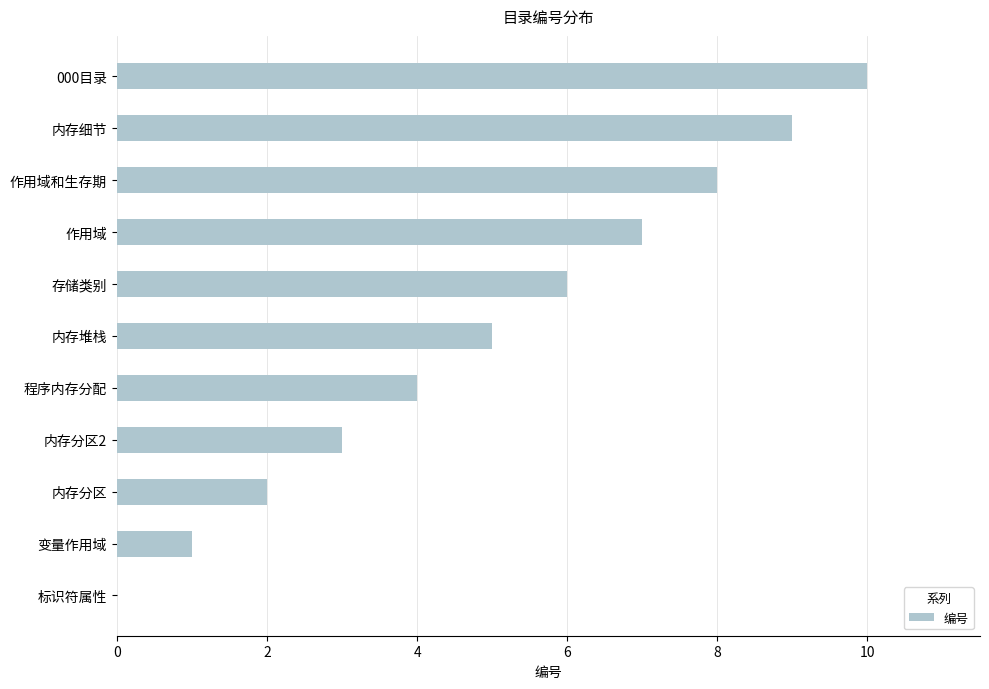

True or false: the data shows 9 at 内存细节.

True